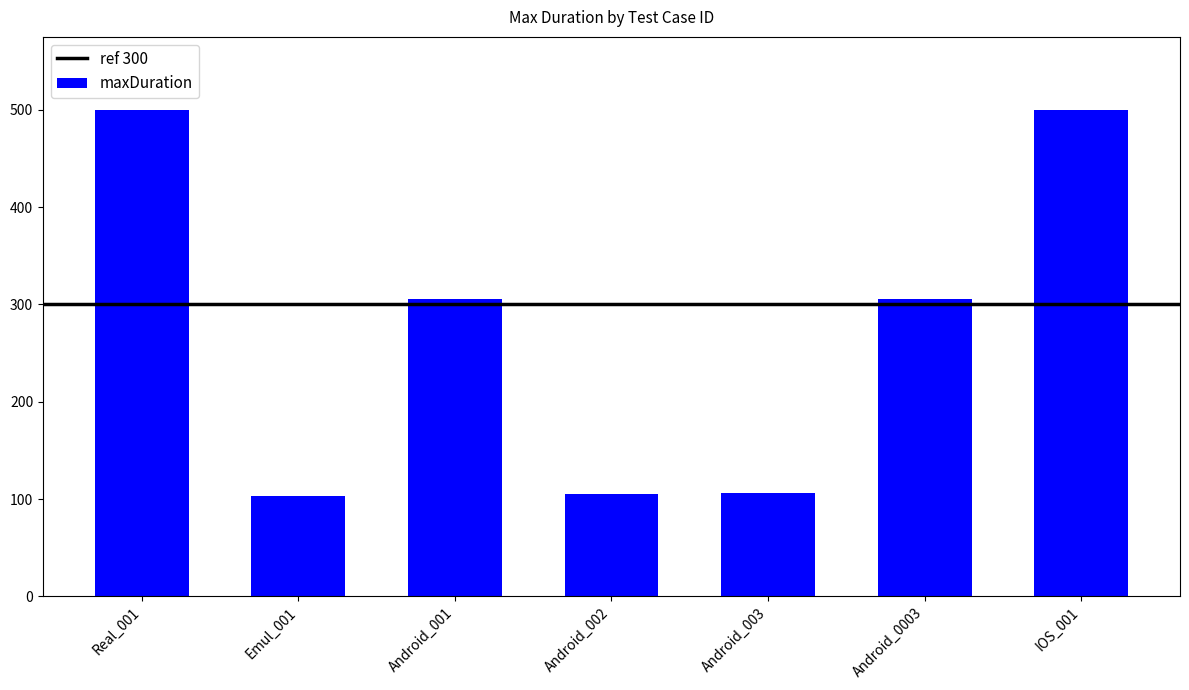

What is the ratio of the value at Android_003 to the value at Android_001?

0.3